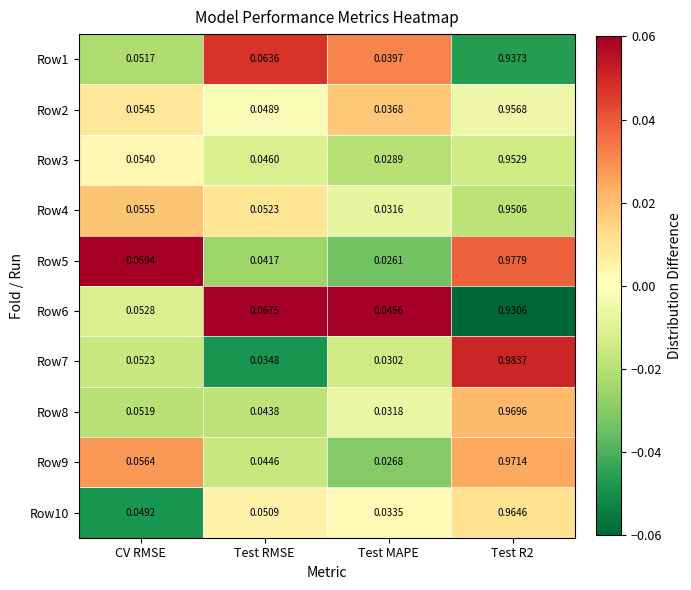

Is the value of Row6 at Test MAPE greater than the value of Row1 at Test R2?

No